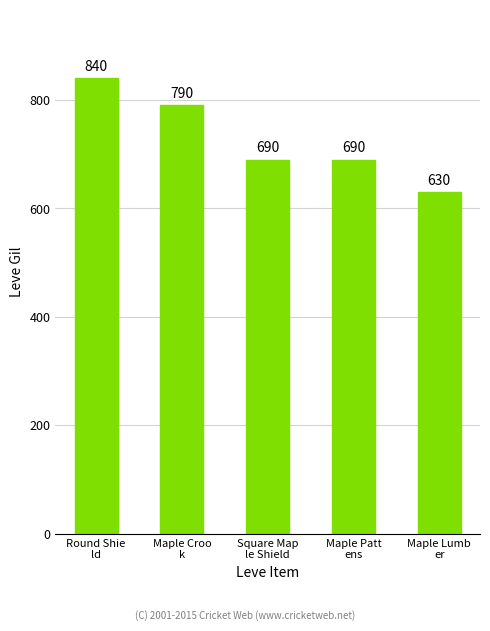

What is the minimum value shown in the chart?

630